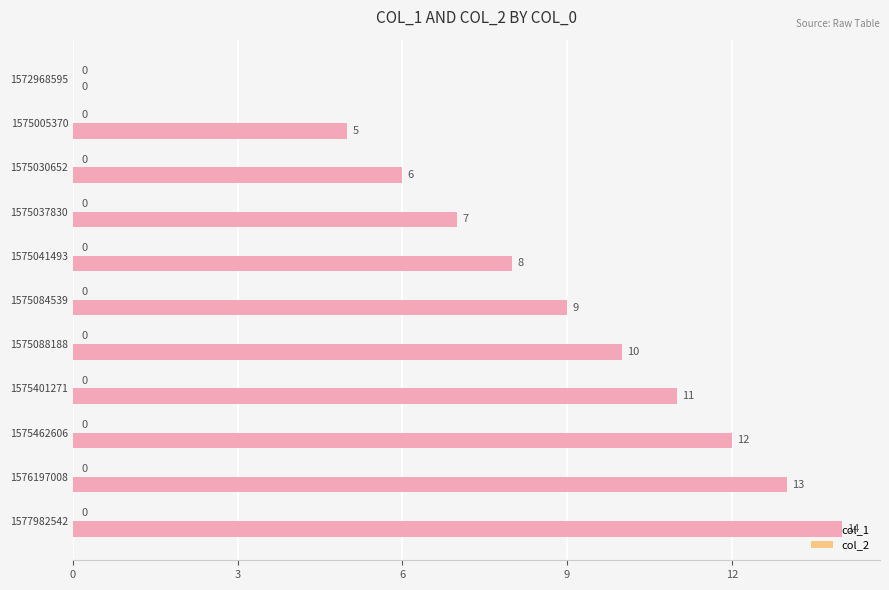

What value does the data have at 1575401271?

11